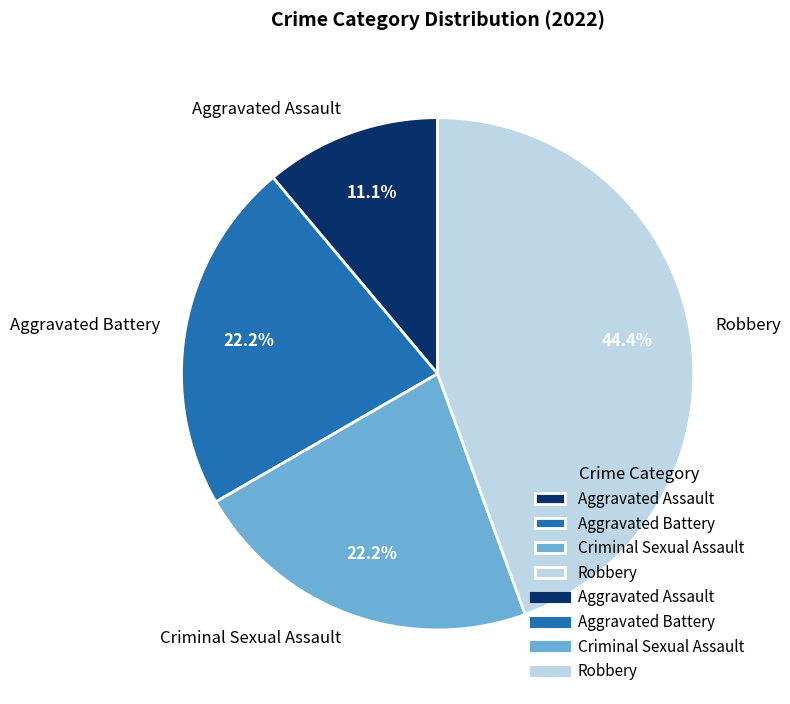

To the nearest percent, what is the average slice percentage?

25%